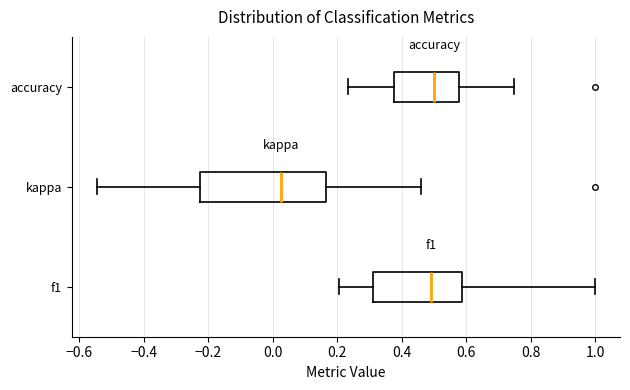

Reading bottom to top, transcribe this box plot: for each box, give where its median line is, the range the box spans, and where its two whiskers end, as read against the x-axis. The values are not printed on the chart, so give them approximately, as read against the axis.

f1: median 0.50, box 0.32 to 0.58, whiskers 0.20 to 1.00
kappa: median 0.02, box -0.22 to 0.16, whiskers -0.54 to 0.46
accuracy: median 0.50, box 0.38 to 0.58, whiskers 0.24 to 0.76